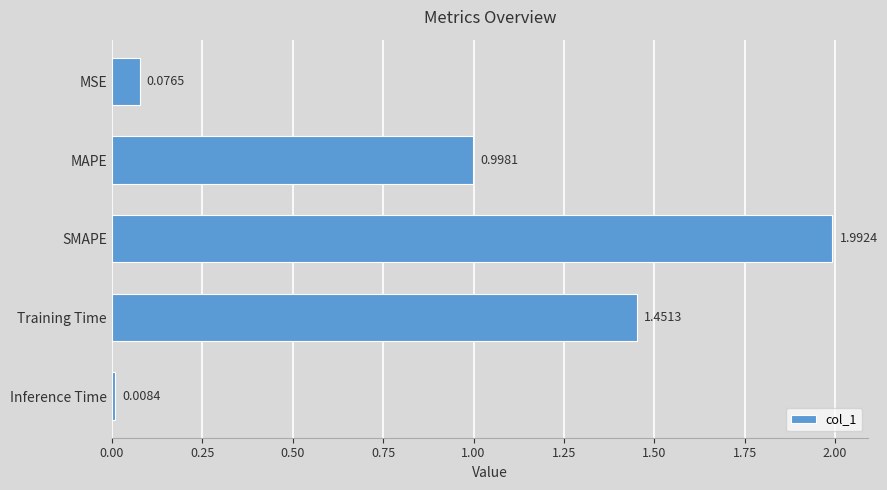

Count the number of data series in this chart.

1